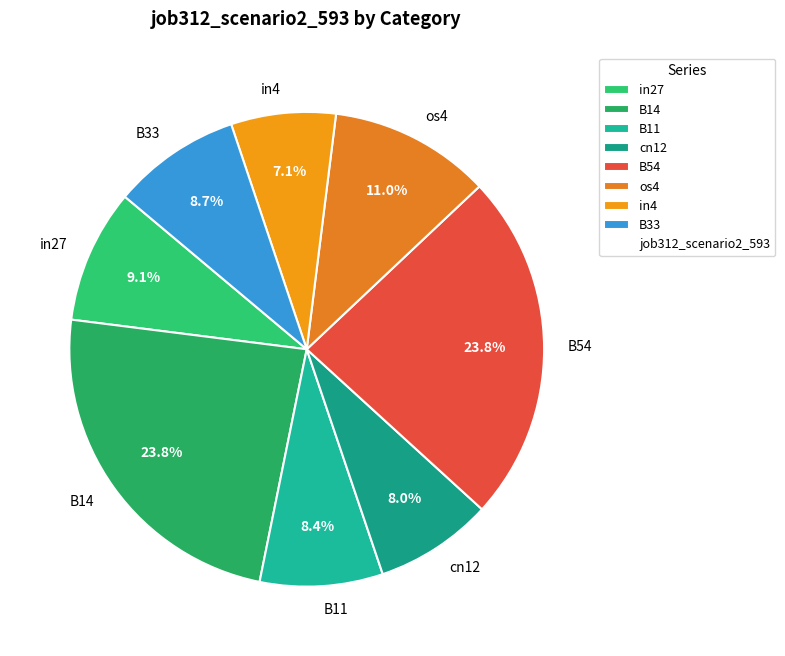

To the nearest percent, what percentage of the pie is in27?

9%